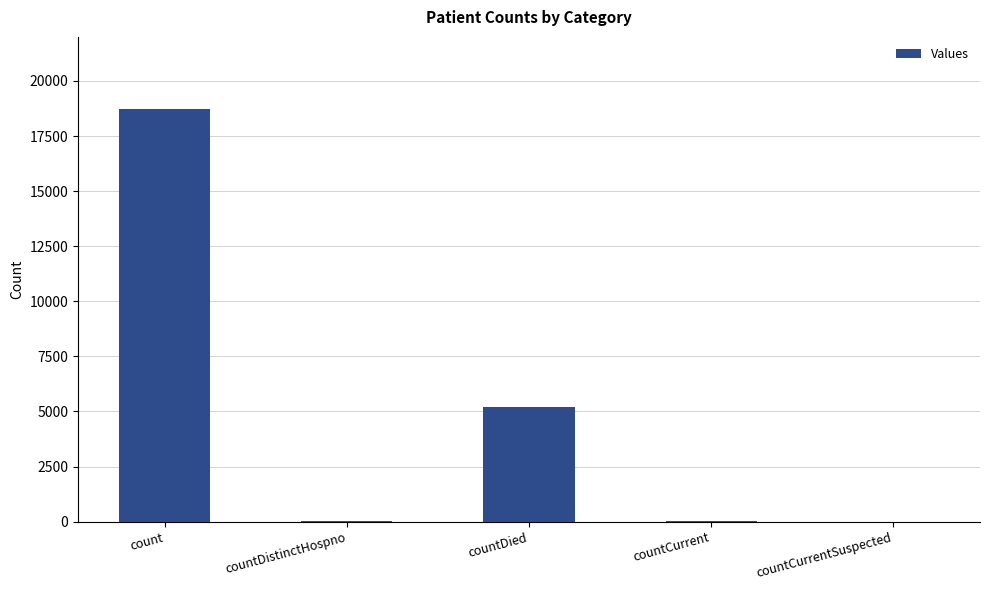

Is it true that the value at countCurrentSuspected is 13014?

False